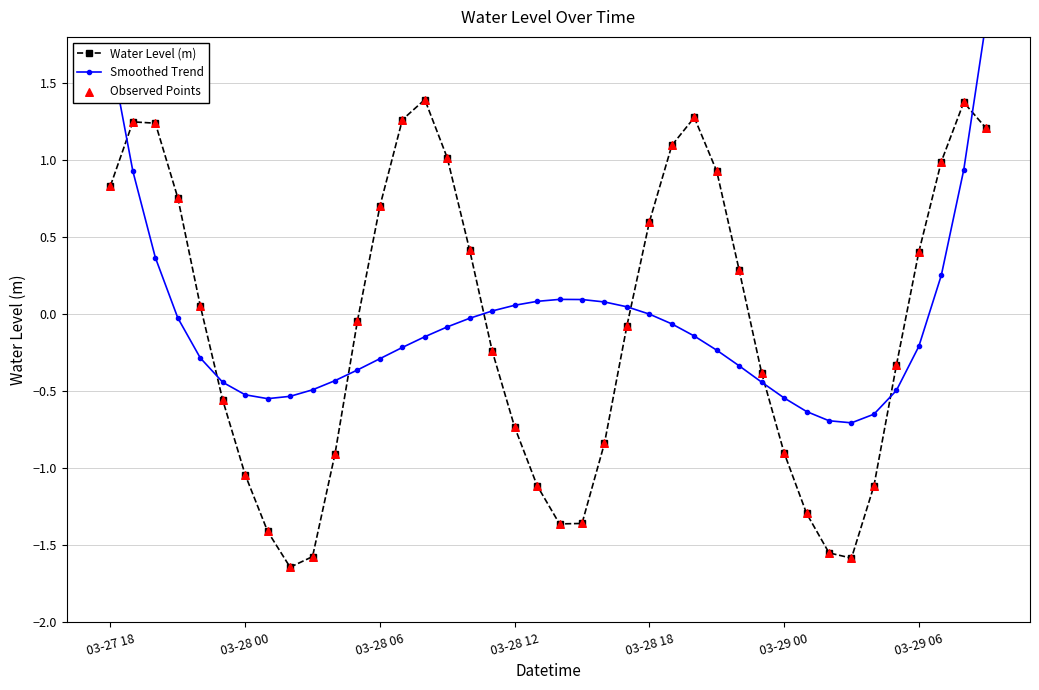

What is the total value across all series at 14?

2.6